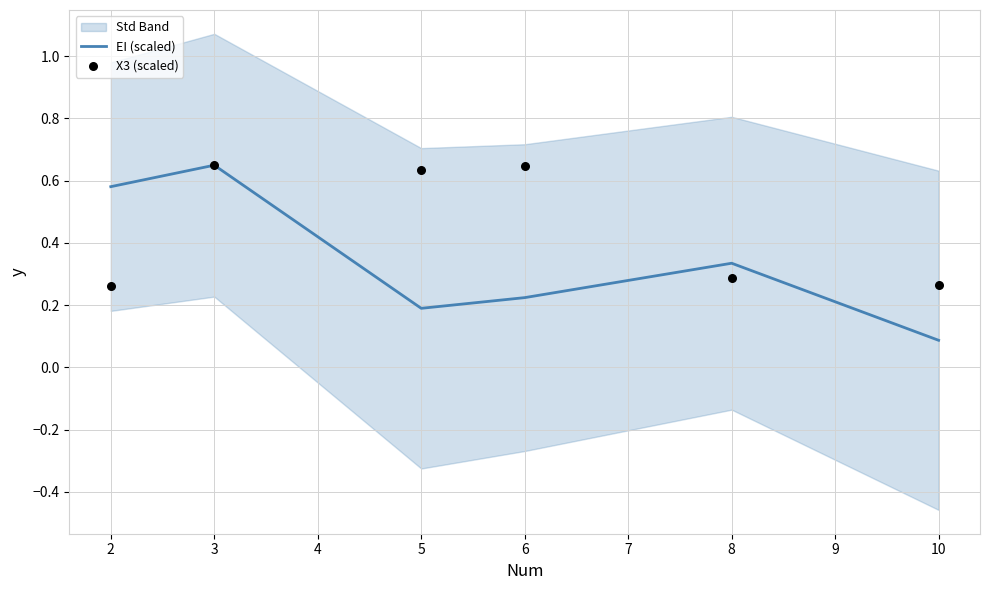

The value of EI (scaled) at 3 is 0.4. True or false?

False